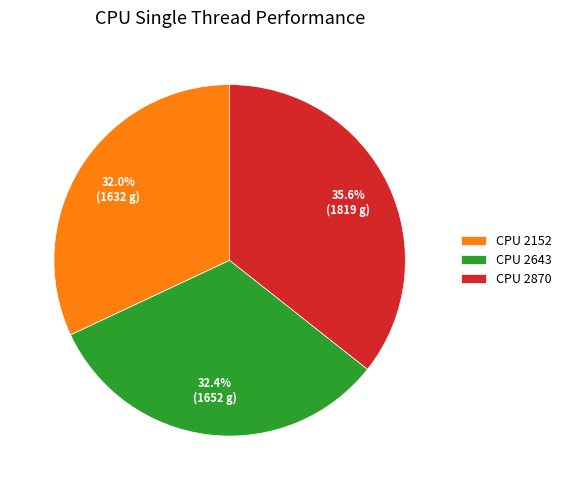

Count the number of slices in the pie.

3